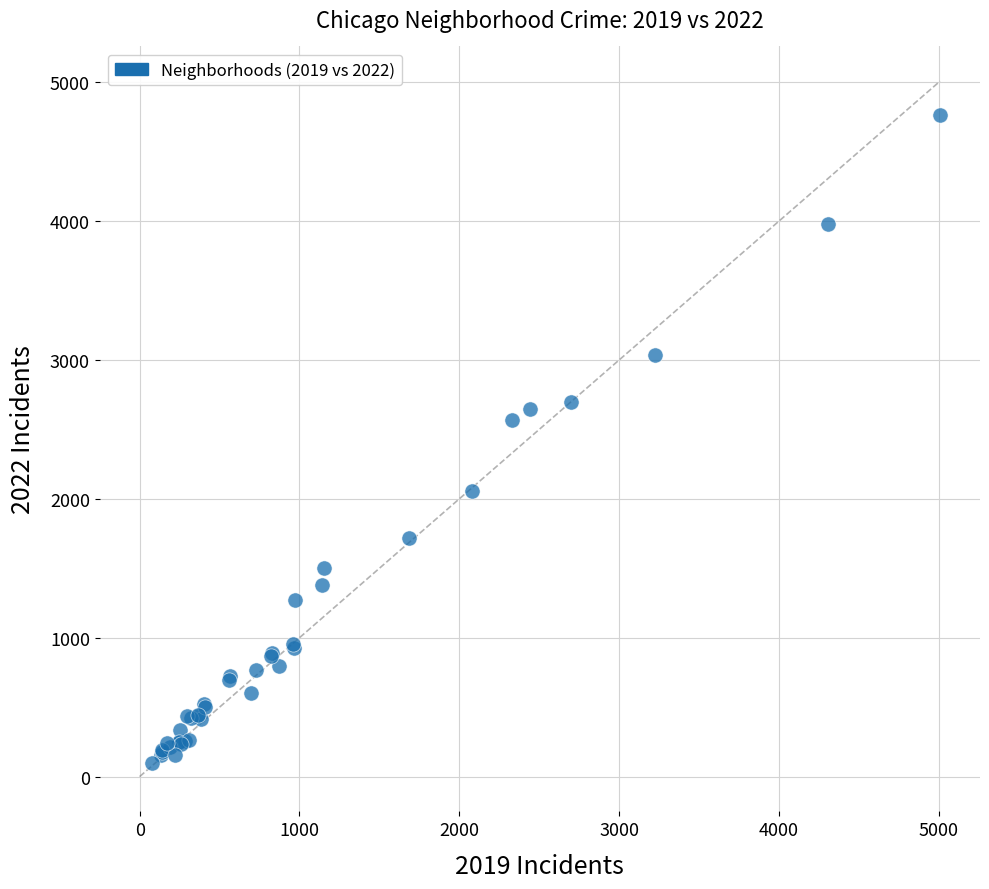

What Y value in the scatter plot is closest to 2430?

2566